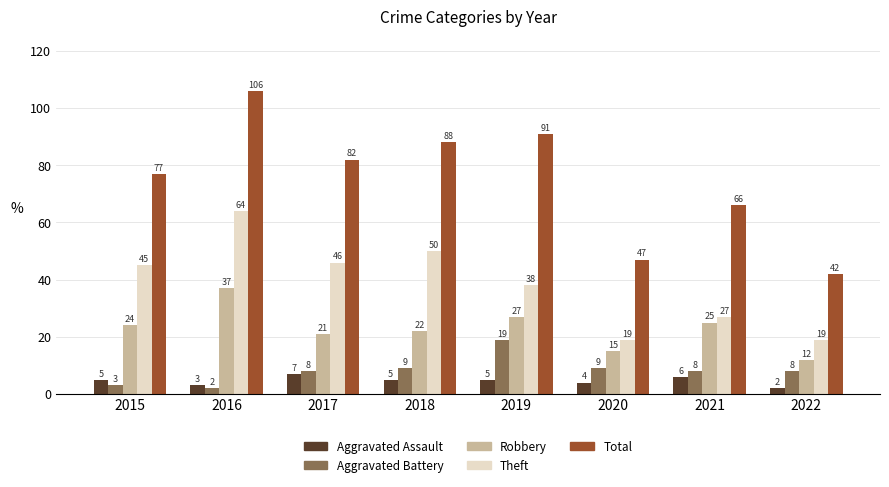

True or false: Robbery has a value of 12 at 2022.

True